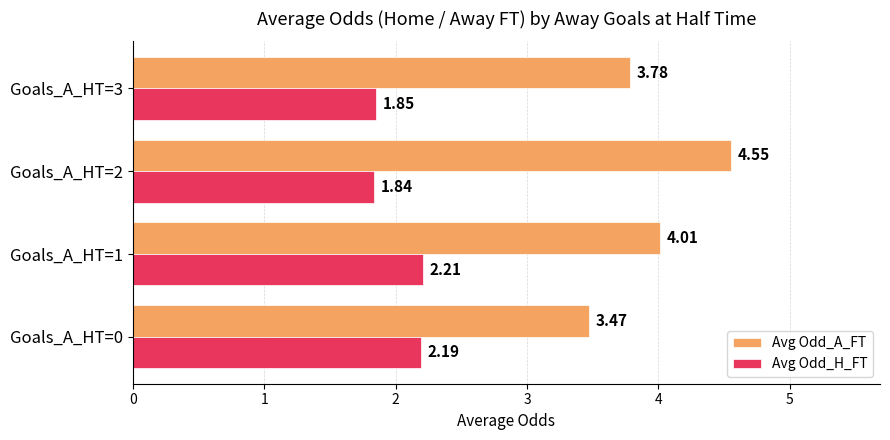

At how many categories does at least one series exceed 2?

4